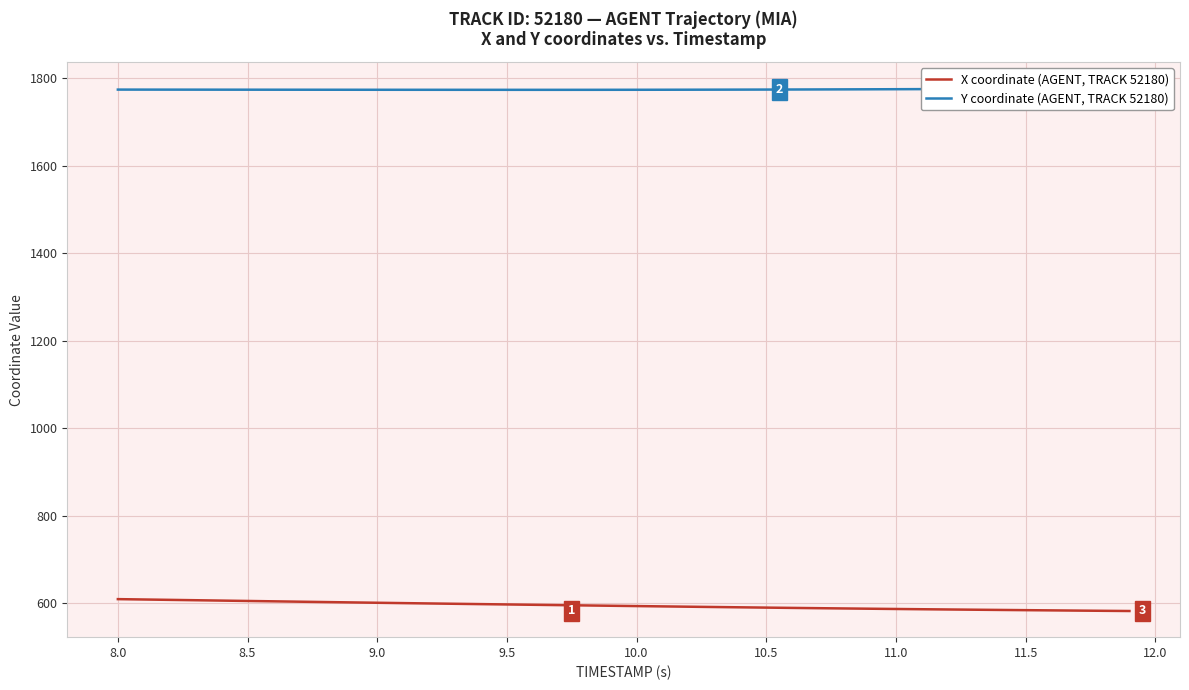

Which series has the largest range (max minus min)?

X coordinate (AGENT, TRACK 52180)